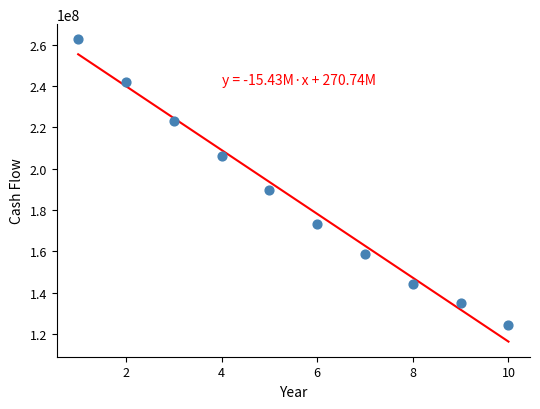

What is the average X value?

5.5